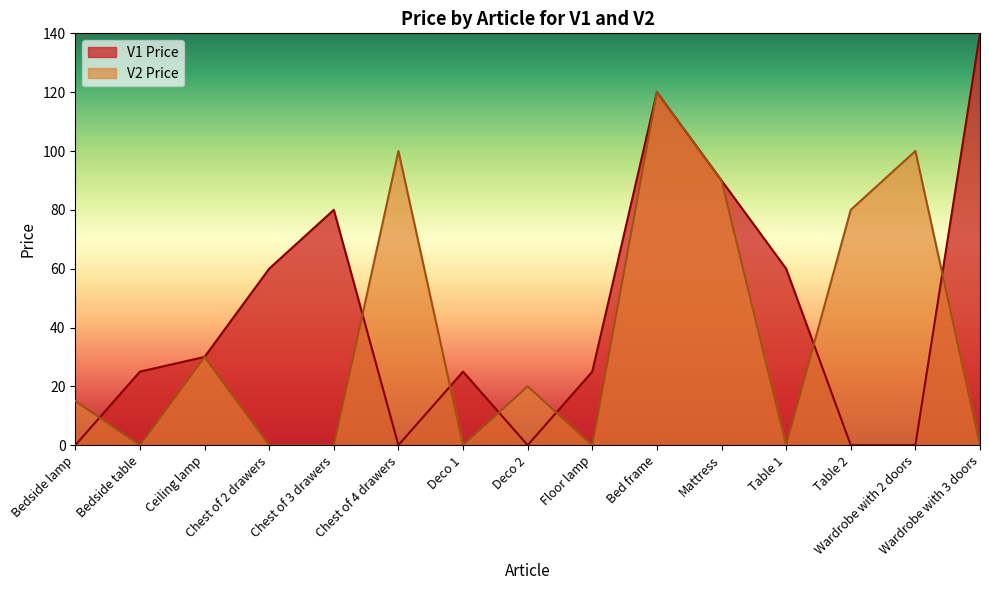

What is the maximum value shown in the chart?

140